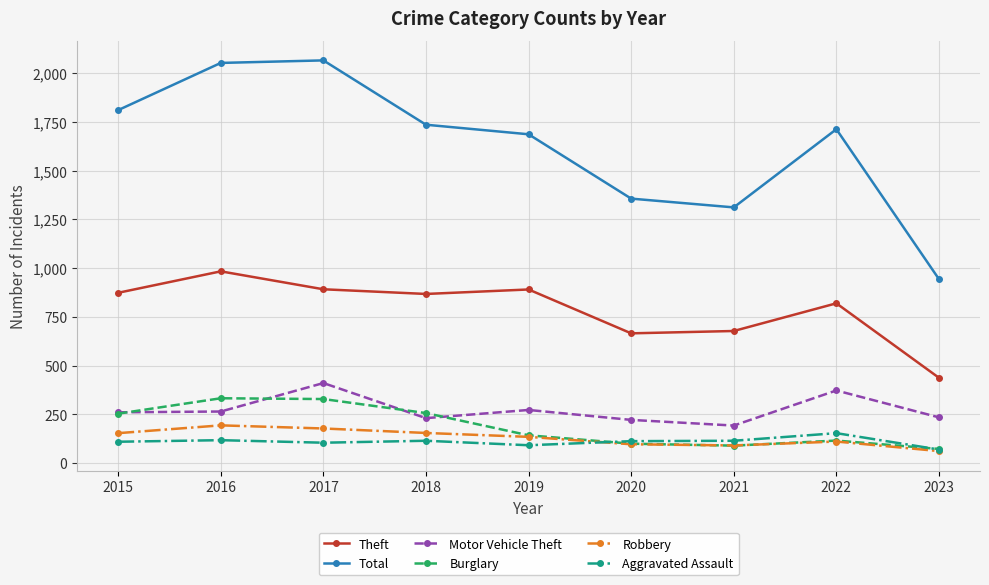

True or false: Robbery and Total intersect in this chart.

False